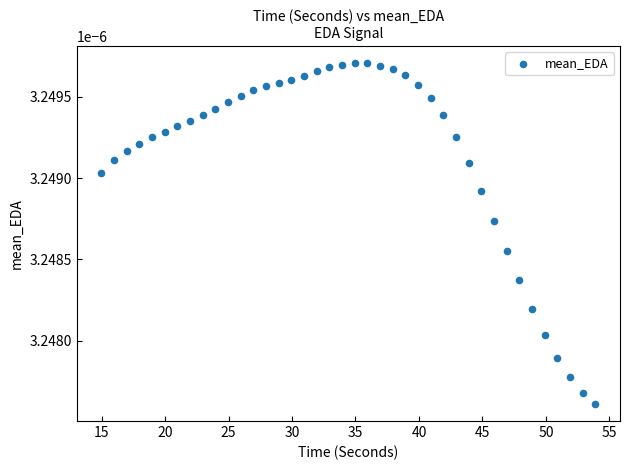

What is the range of X values (max minus min)?

38.9